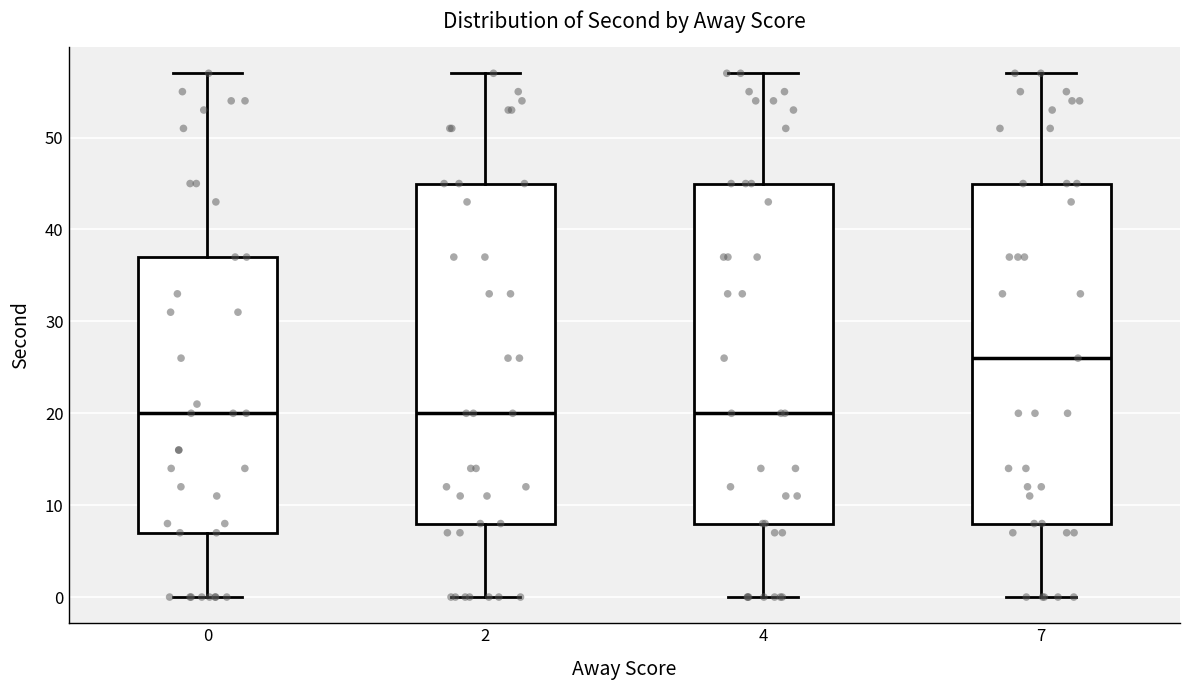

Reading left to right, transcribe this box plot: for each box, give where its median line is, the range the box spans, and where its two whiskers end, as read against the y-axis. The values are not printed on the chart, so give them approximately, as read against the axis.

0: median 20, box 7 to 37, whiskers 0 to 57
2: median 20, box 8 to 45, whiskers 0 to 57
4: median 20, box 8 to 45, whiskers 0 to 57
7: median 26, box 8 to 45, whiskers 0 to 57